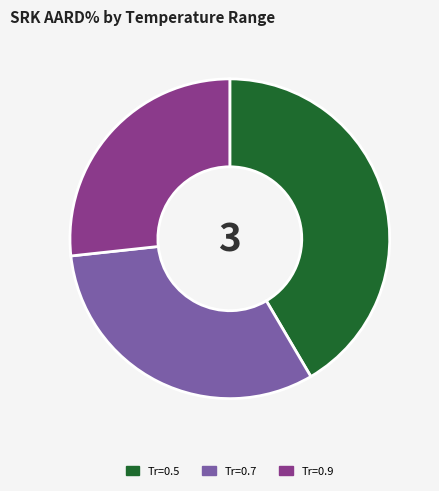

Between Tr=0.5 and Tr=0.7, which is larger?

Tr=0.5